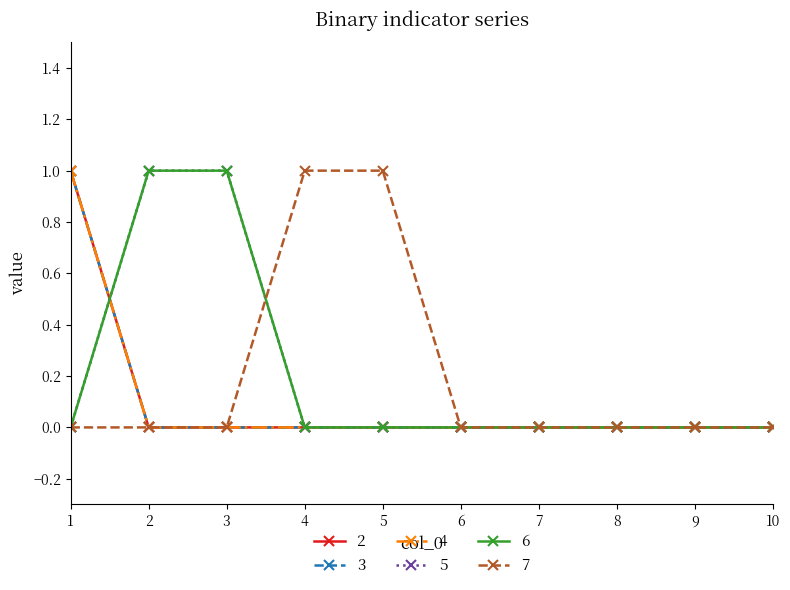

True or false: 5 has more than 0 points higher than both neighbors.

False